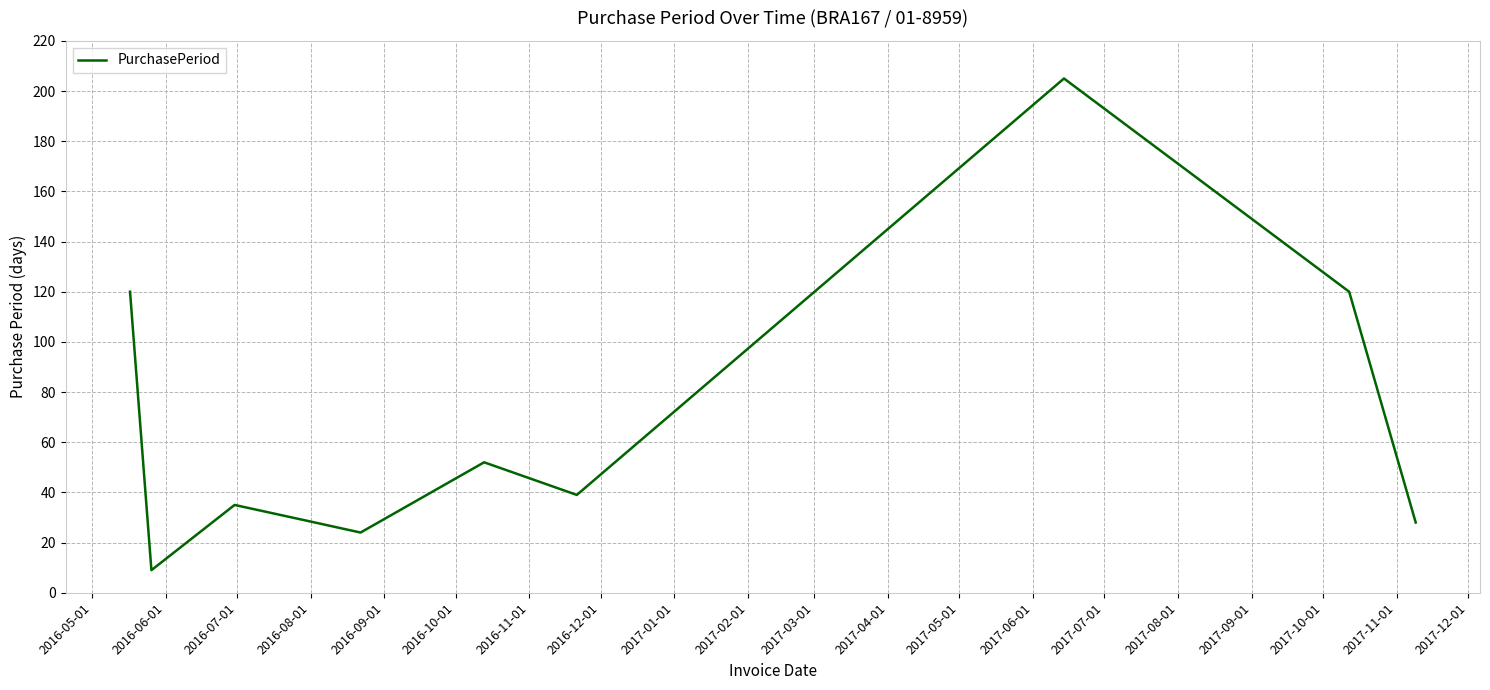

What is the maximum value shown in the chart?

205